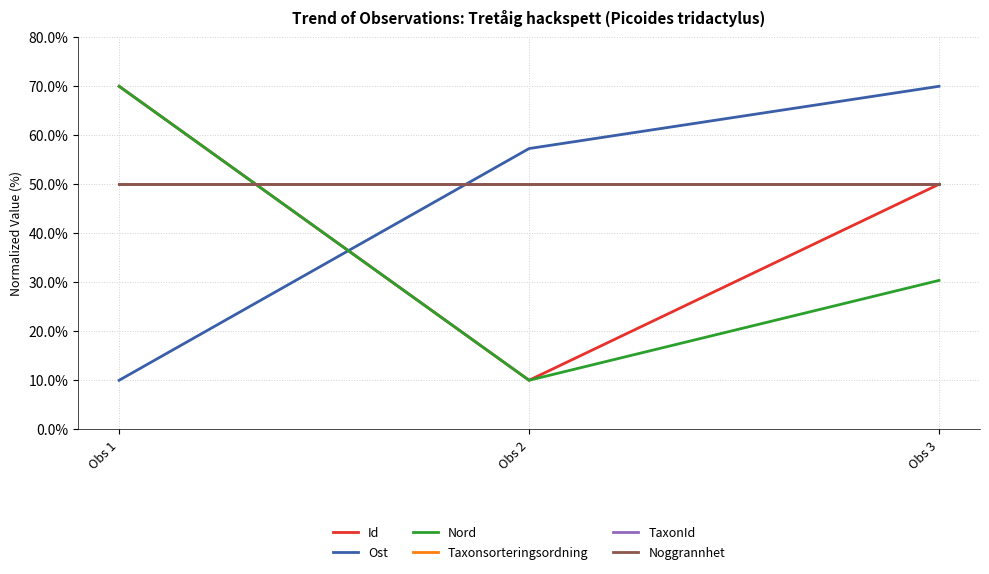

Does the chart display data point markers on the line(s)?

No